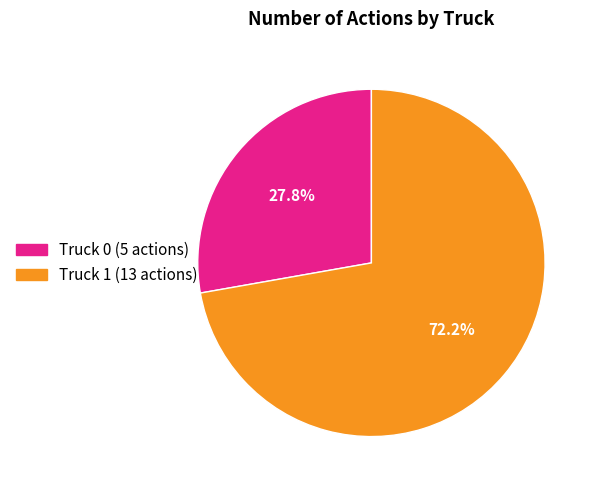

The Truck 1 slice represents 66% of the pie. True or false?

False